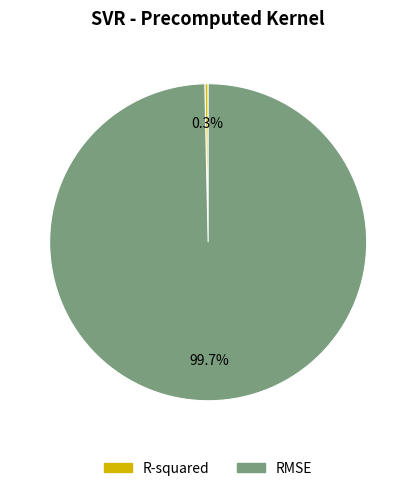

Rank the categories by value from lowest to highest.

R-squared, RMSE